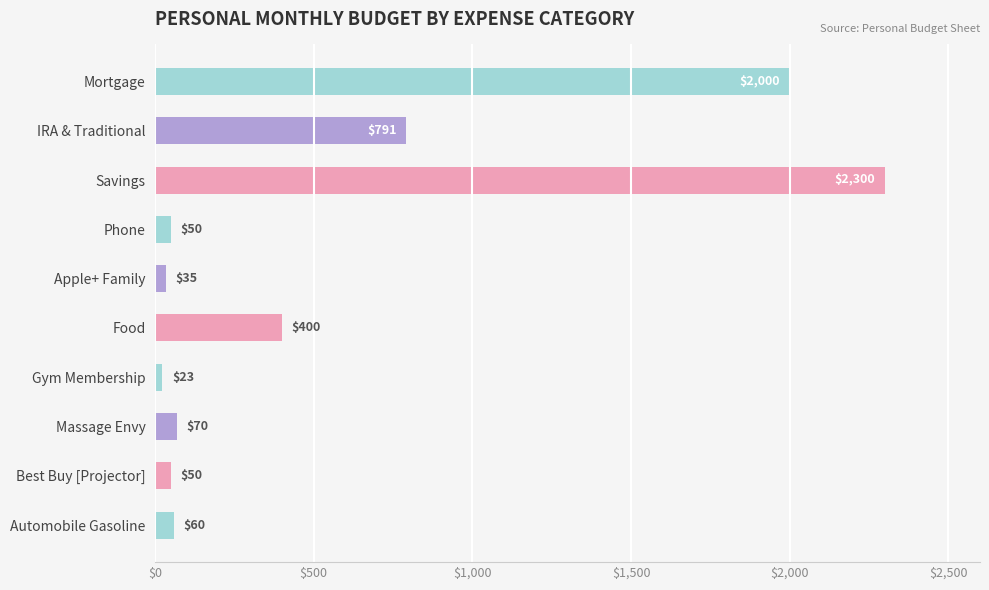

What is the label of the 6th bar from the top?

Food